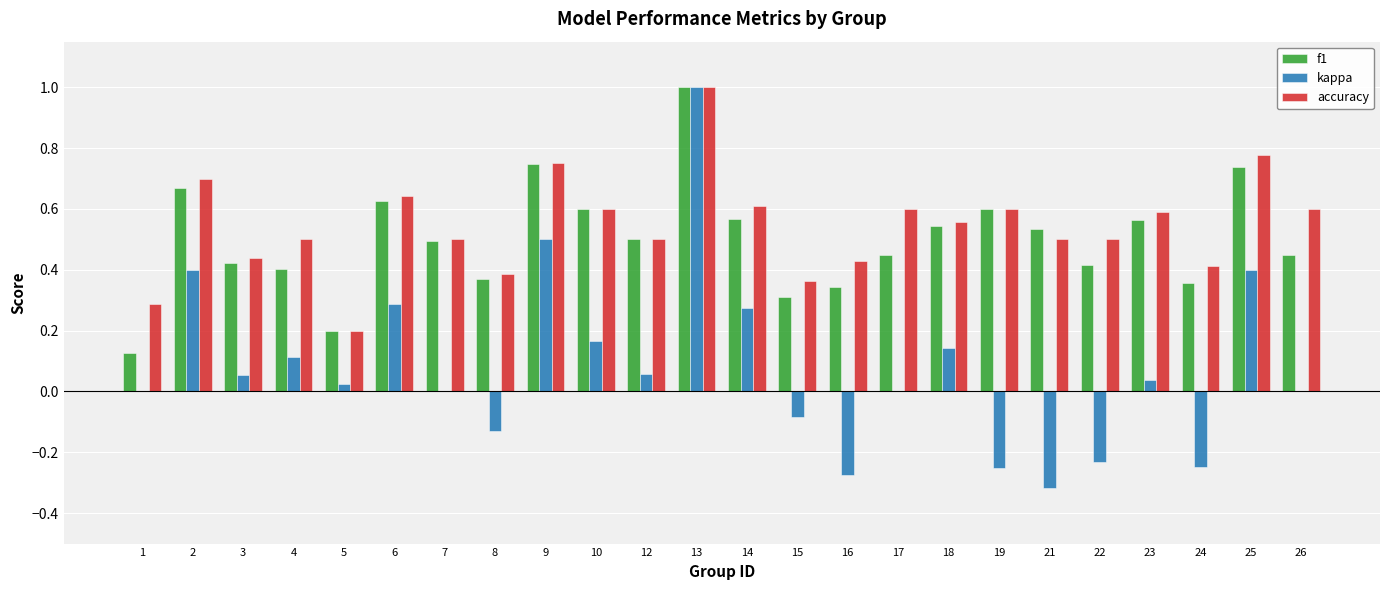

Count the number of categories in the chart.

24